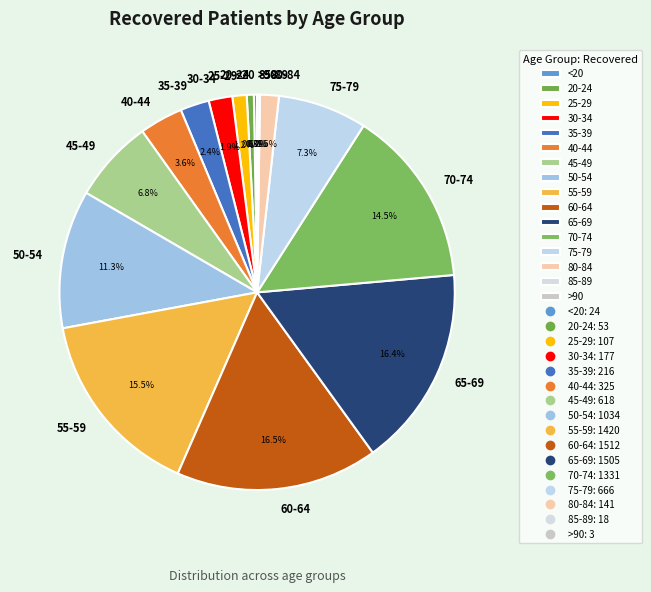

To the nearest percent, what percentage of the pie is 40-44?

4%